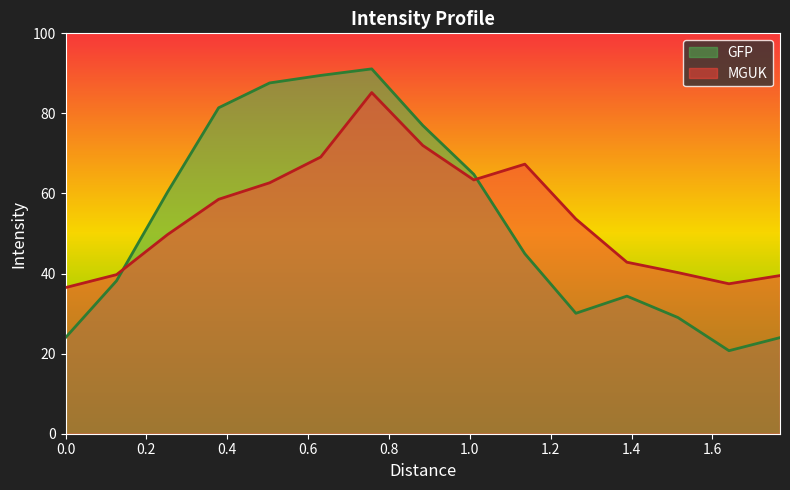

What is the difference between the second highest and second lowest values in the MGUK series?

34.6